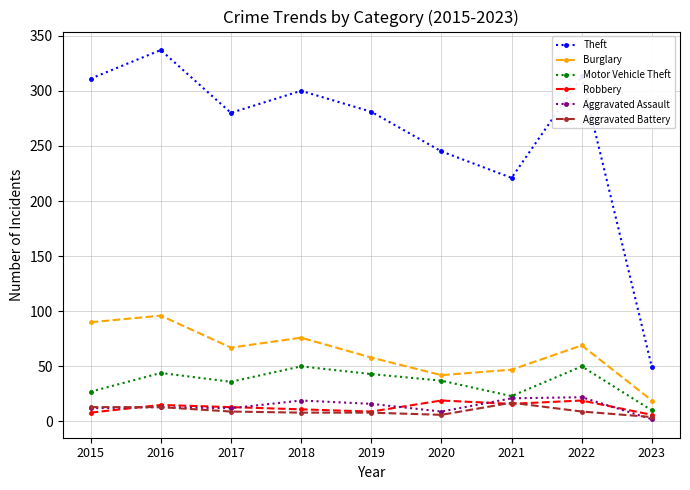

How many lines are shown in the chart?

6